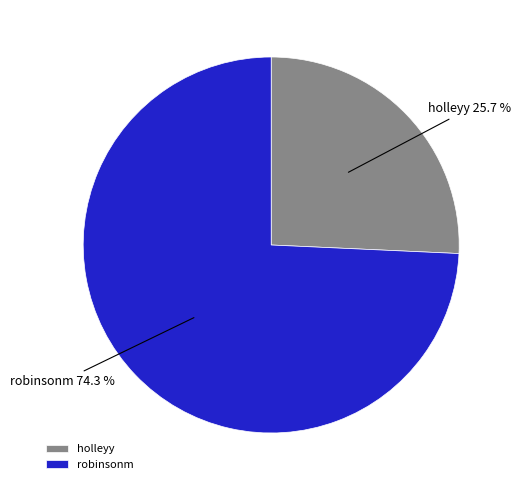

Which category accounts for the majority?

robinsonm